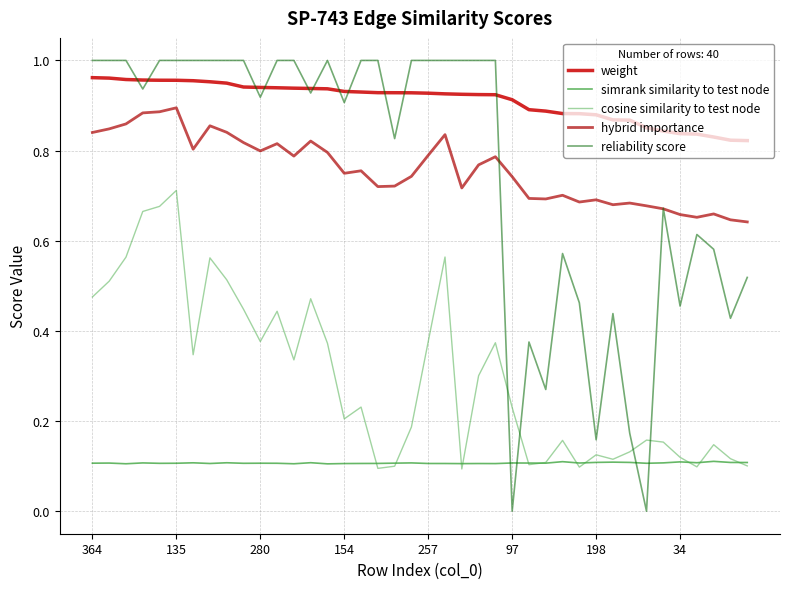

In reliability score, how many points are lower than both neighbors (excluding endpoints)?

11